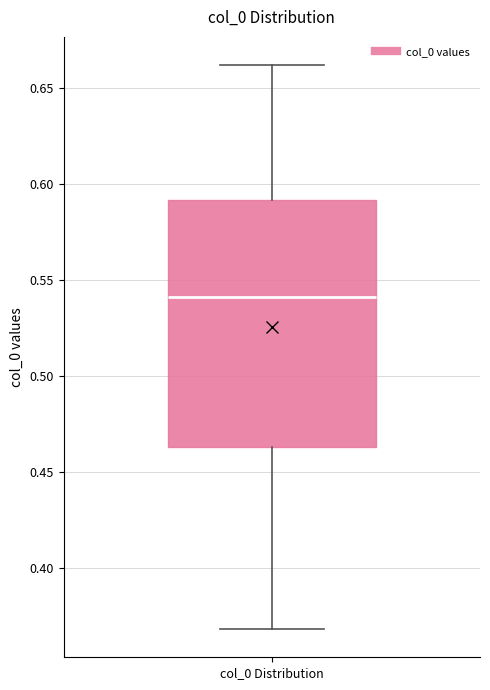

Transcribe this box plot: give where the median line is, the range the box spans, and where the two whiskers end, as read against the y-axis. The values are not printed on the chart, so give them approximately, as read against the axis.

median 0.540, box 0.465 to 0.590, whiskers 0.370 to 0.660